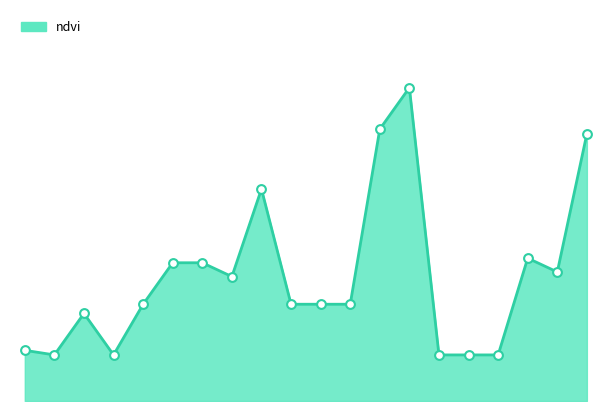

How many lines are shown in the chart?

1